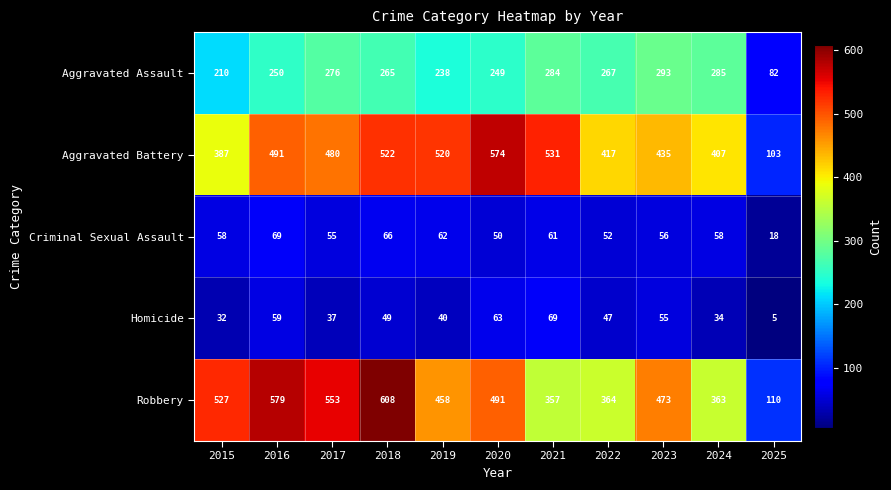

List the labels in order of Aggravated Assault value, smallest first.

2025, 2015, 2019, 2020, 2016, 2018, 2022, 2017, 2021, 2024, 2023